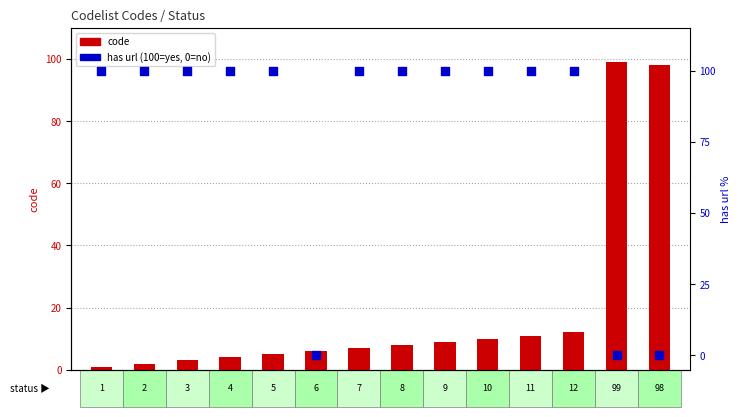

Which series contains the highest Y value?

has url (1=active with url)